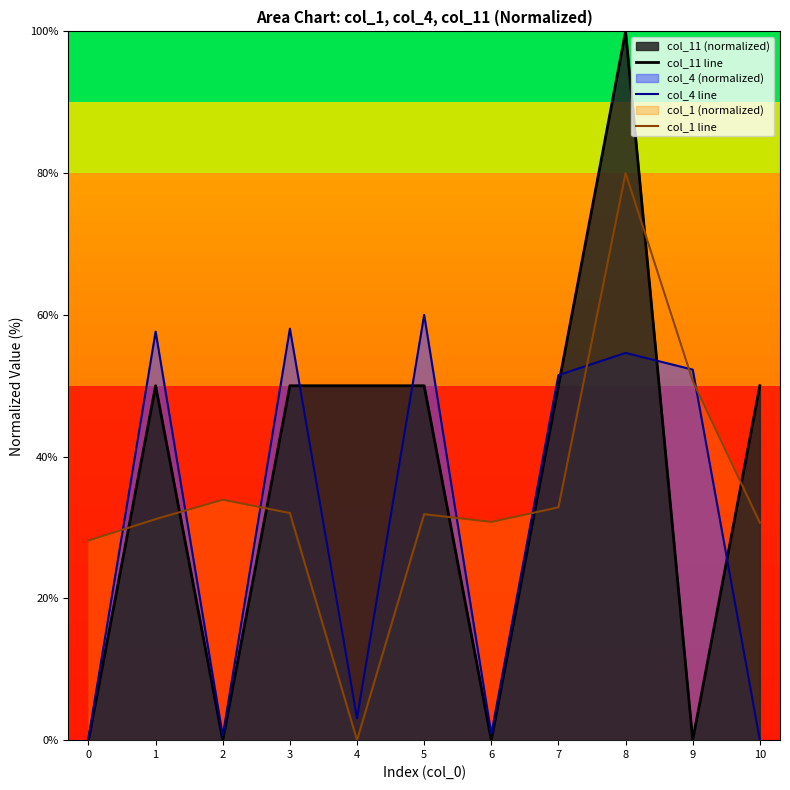

What is the difference between the col_1 line values at 1 and 0?

3.0